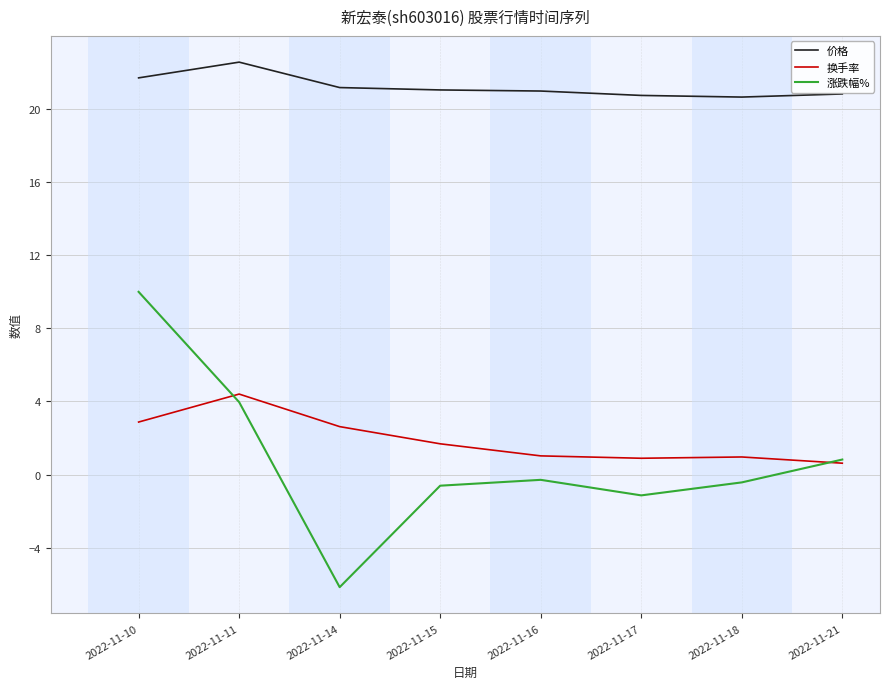

True or false: 涨跌幅% and 价格 cross at least once.

False